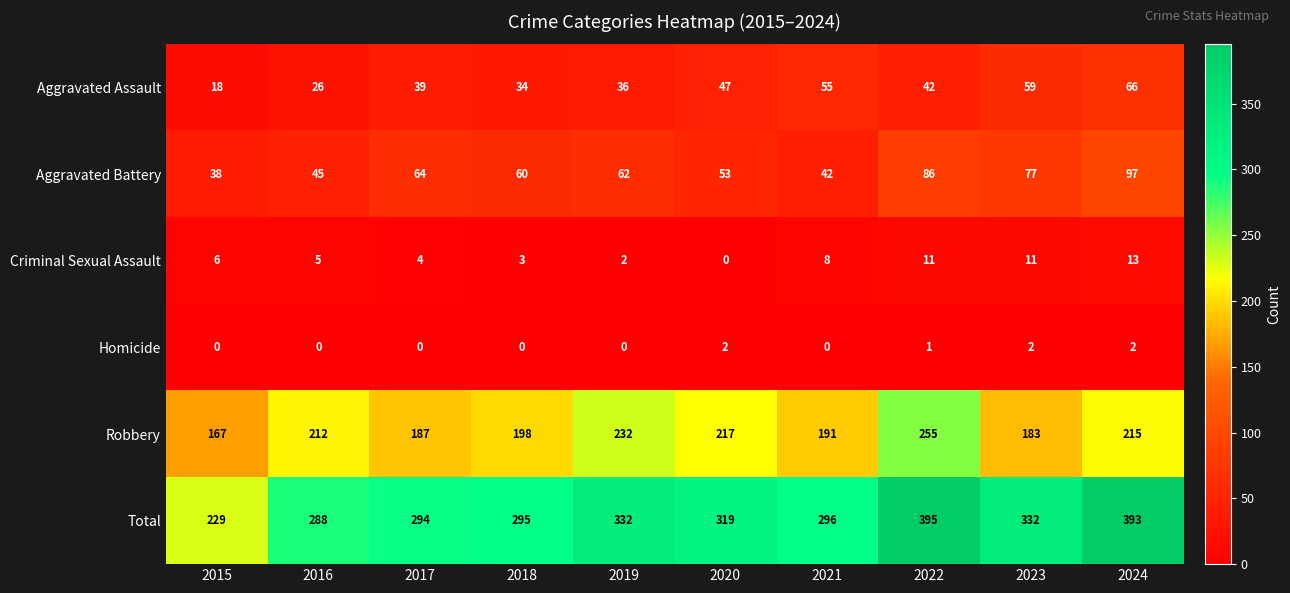

What is the spread (max minus min) of values at 2017?

294